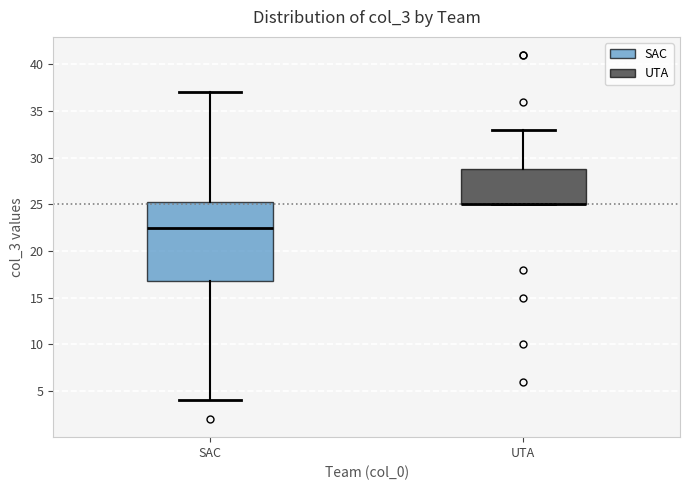

Reading left to right, transcribe this box plot: for each box, give where its median line is, the range the box spans, and where its two whiskers end, as read against the y-axis. The values are not printed on the chart, so give them approximately, as read against the axis.

SAC: median 22.5, box 17.0 to 25.5, whiskers 4.0 to 37.0
UTA: median 25.0 (drawn on the box's lower edge), box 25.0 to 29.0, whiskers 25.0 to 33.0